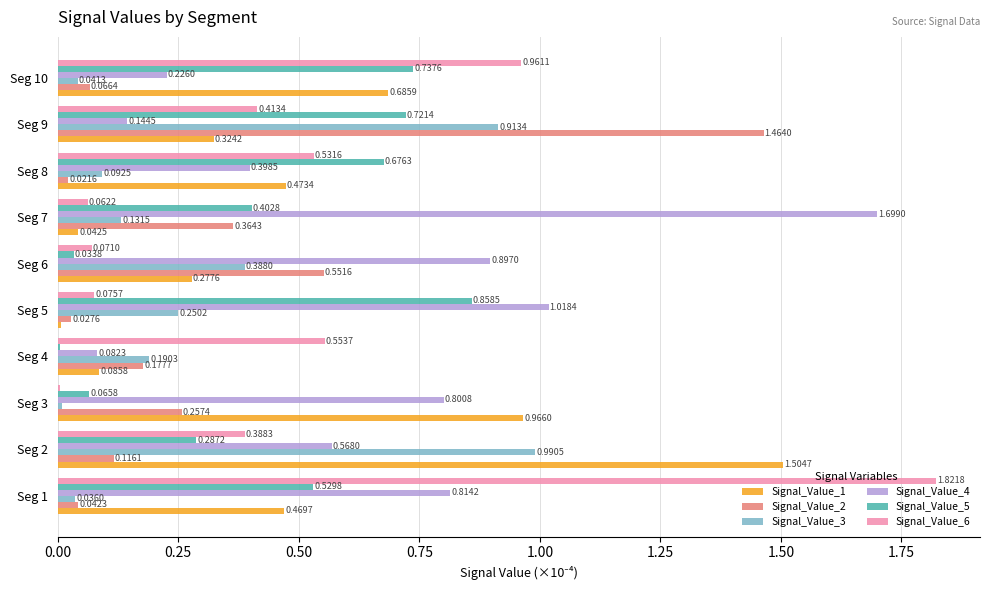

Between Seg 7 and Seg 8, which series saw the biggest shift?

Signal_Value_4